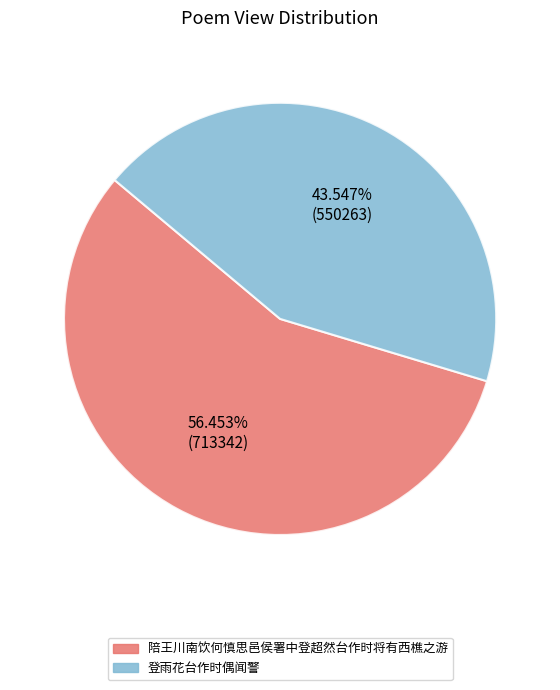

Does 登雨花台作时偶闻警 represent more than half of the total?

No